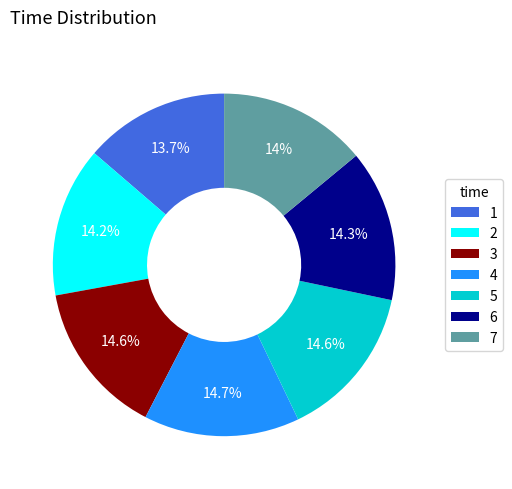

Approximately how many times larger is the value at 5 compared to 3?

1.0